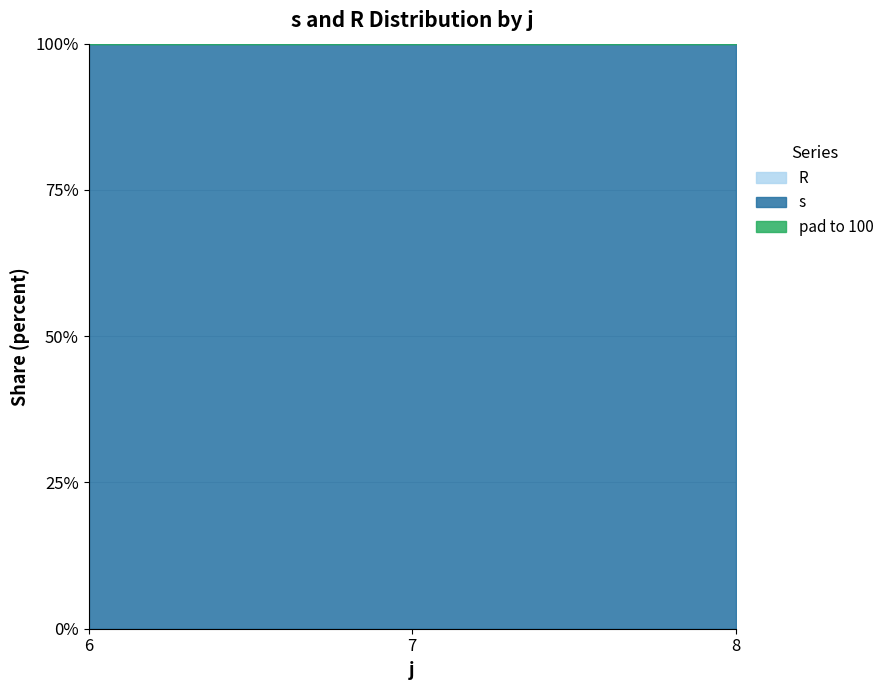

Which series has the largest range (max minus min)?

s